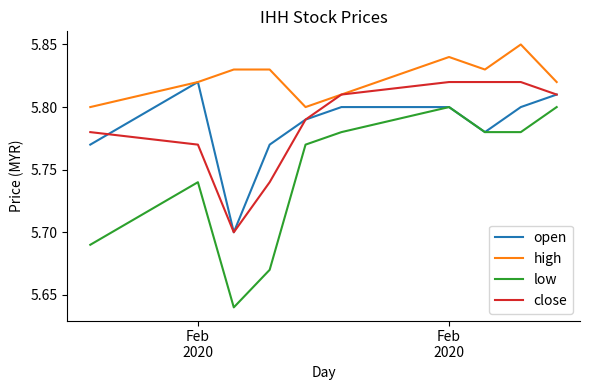

Which series has the largest total across all categories?

high